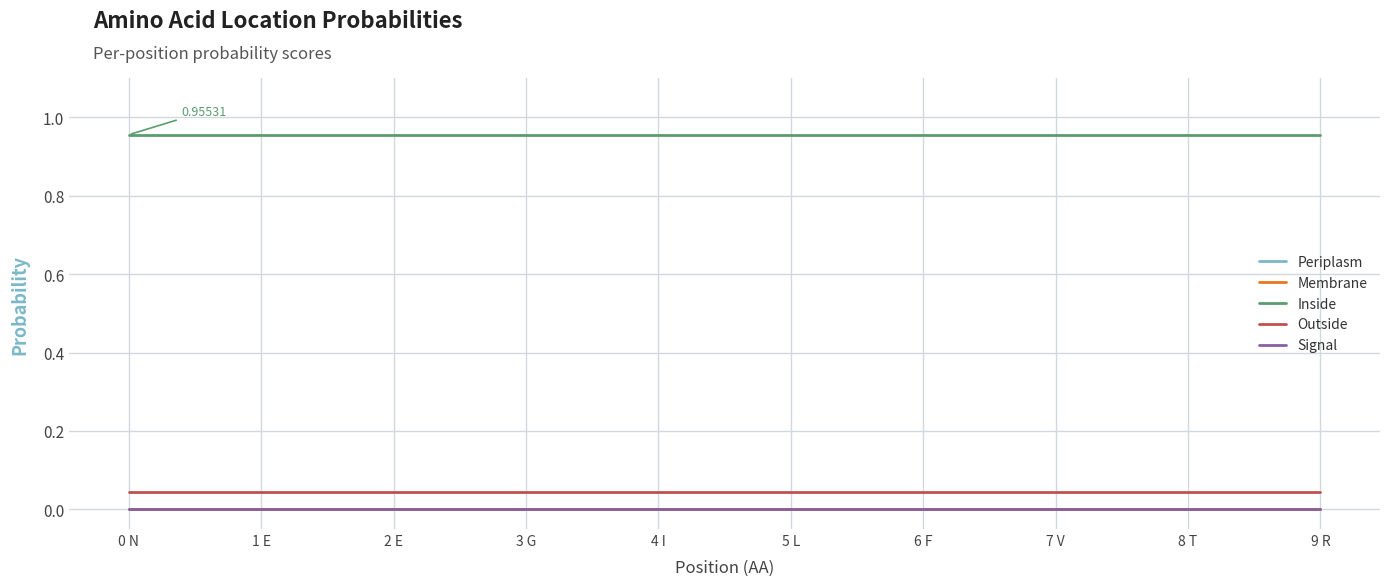

Is this an area chart (filled region under the line)?

No